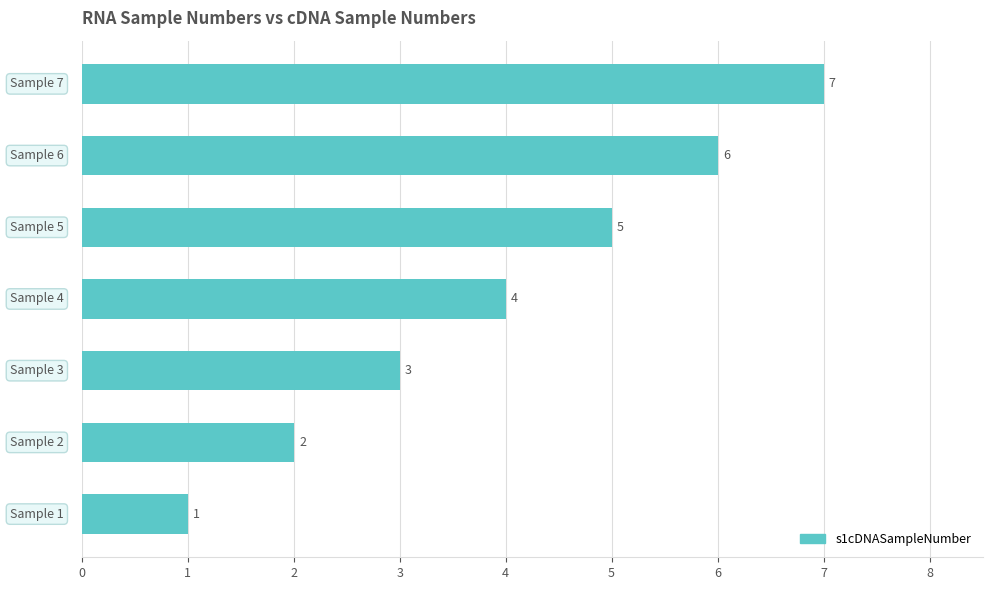

What is the greatest value displayed?

7